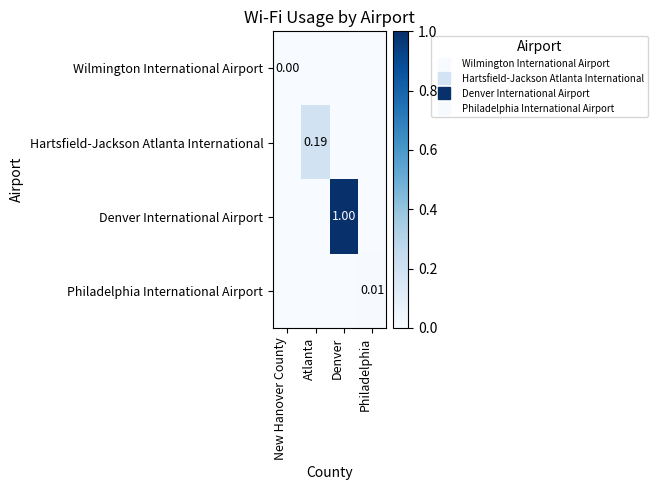

What is the sum of all Hartsfield-Jackson Atlanta International values?

0.2